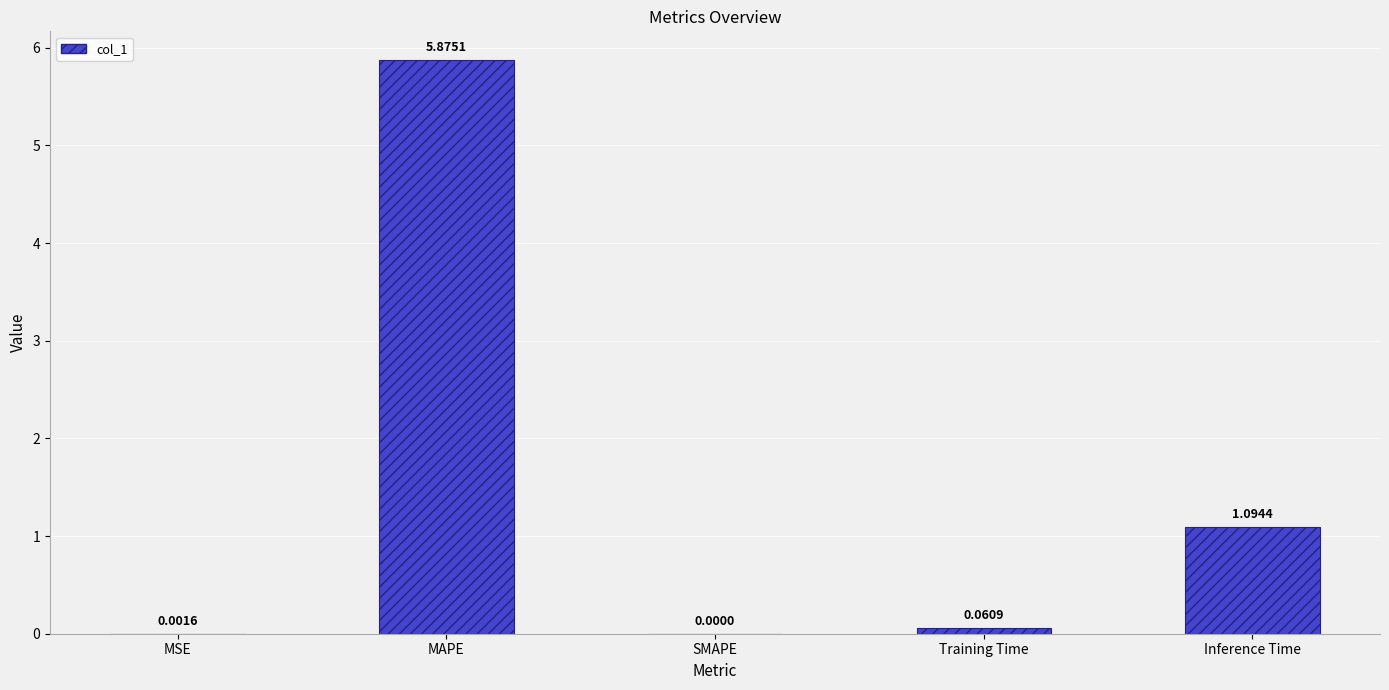

Where is the data nearest to the value 2?

Inference Time